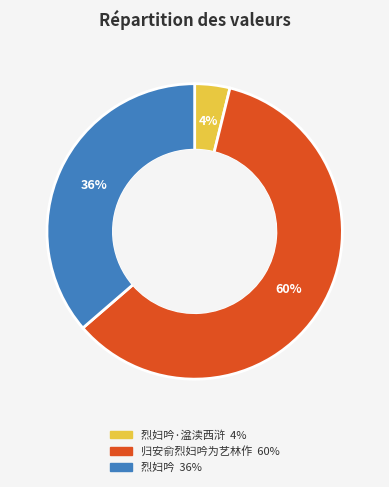

To the nearest percent, what is the average slice percentage?

33%